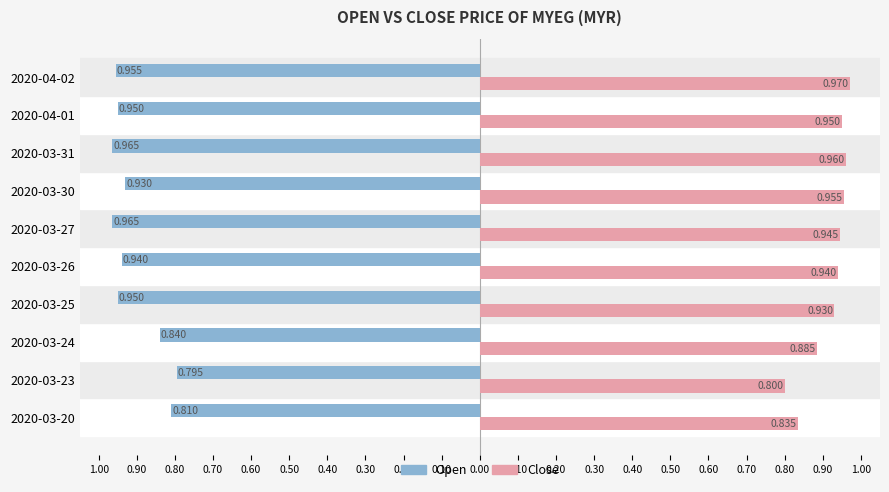

How many bars are there in total?

20